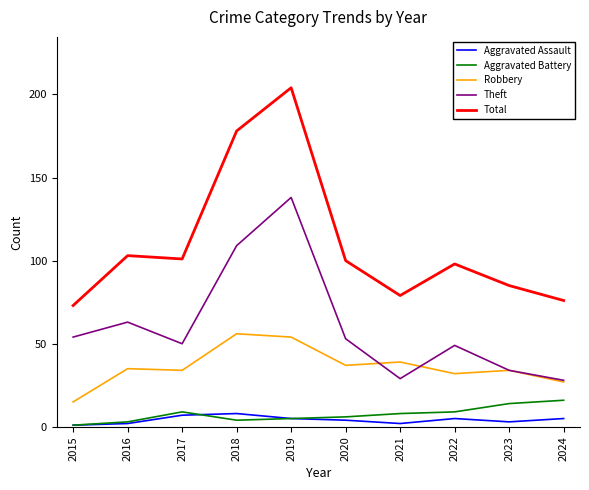

In Robbery, how many points are lower than both neighbors (excluding endpoints)?

3